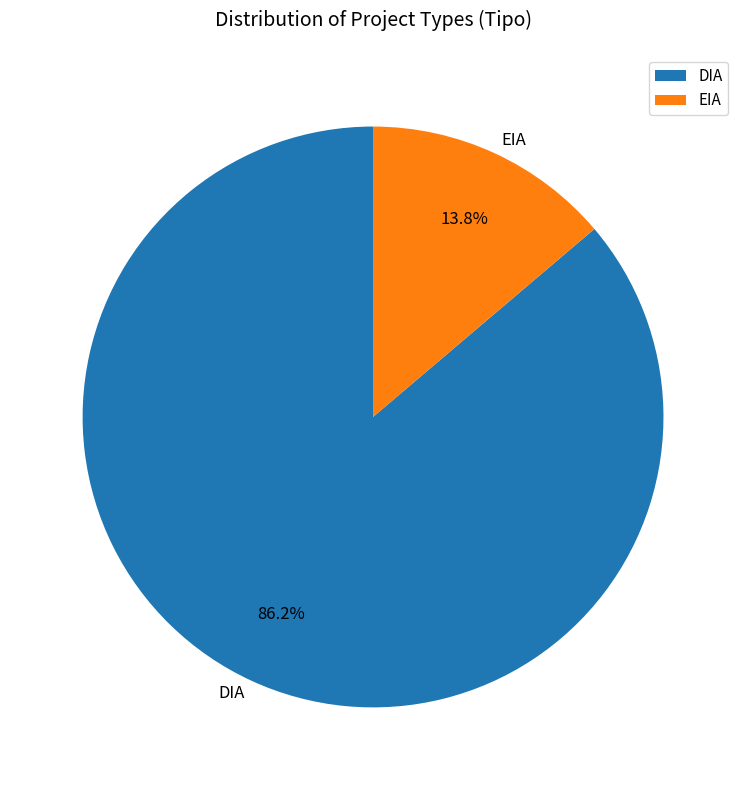

To the nearest percent, what is the average slice percentage?

50%